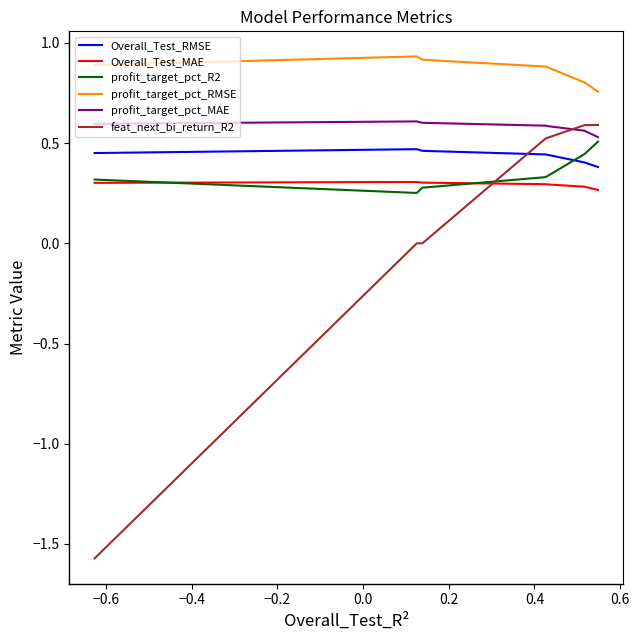

True or false: Overall_Test_RMSE has a value of 0.7 at 0.0.

False